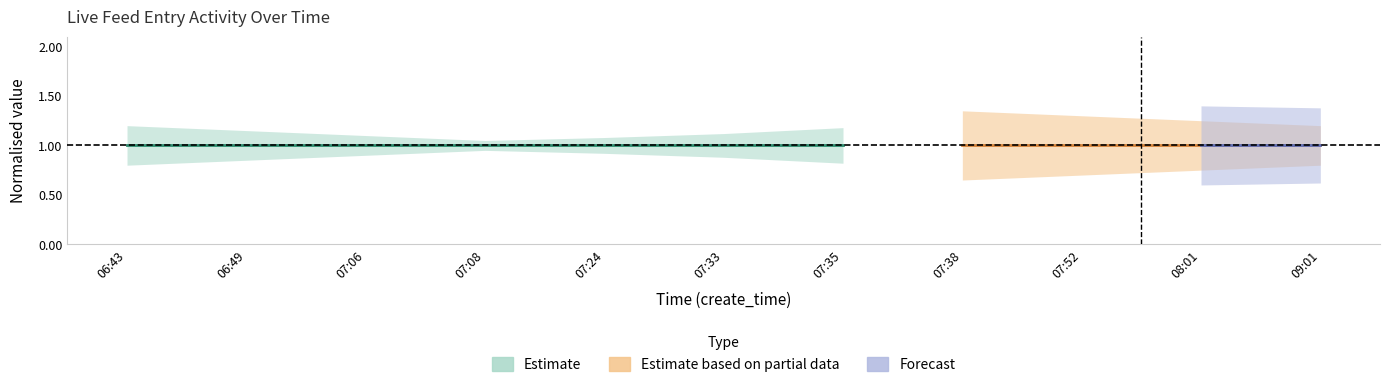

Which has a higher value, 07:33 or 07:08?

07:33